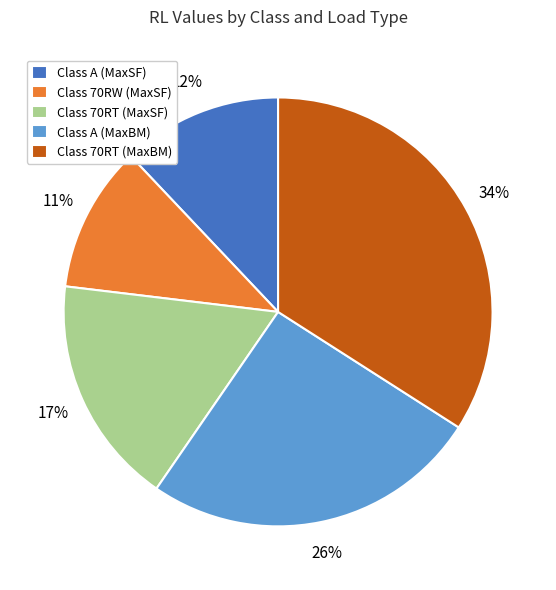

What is the ratio of the value at Class 70RW (MaxSF) to the value at Class A (MaxSF)?

0.9